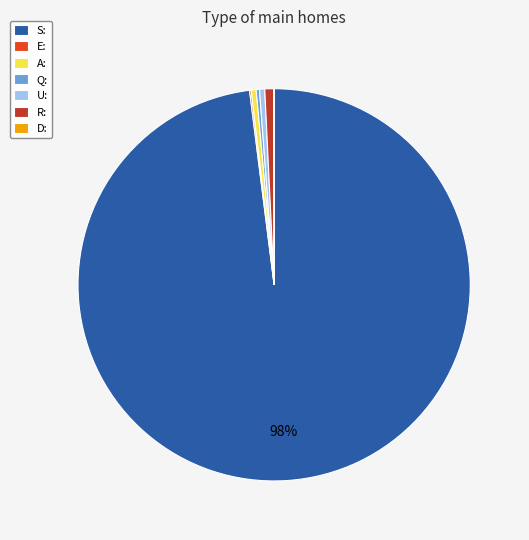

Which category accounts for the majority?

S: